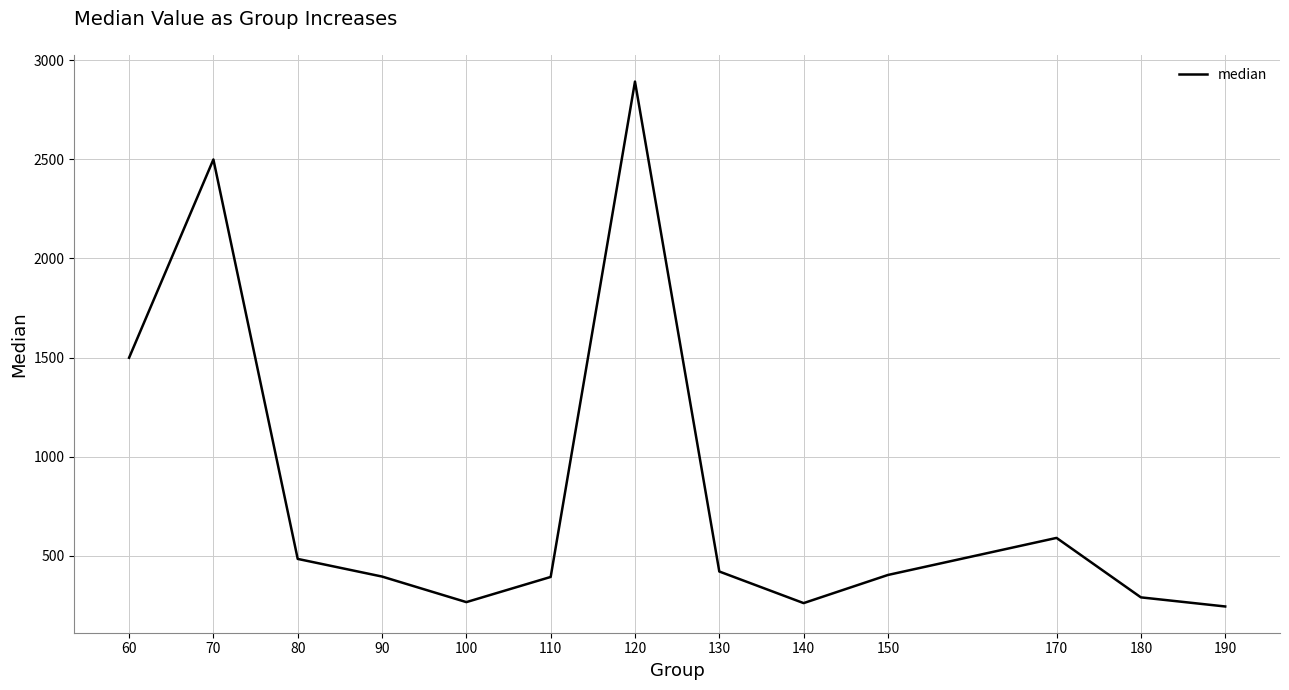

Where is the first local minimum?

100